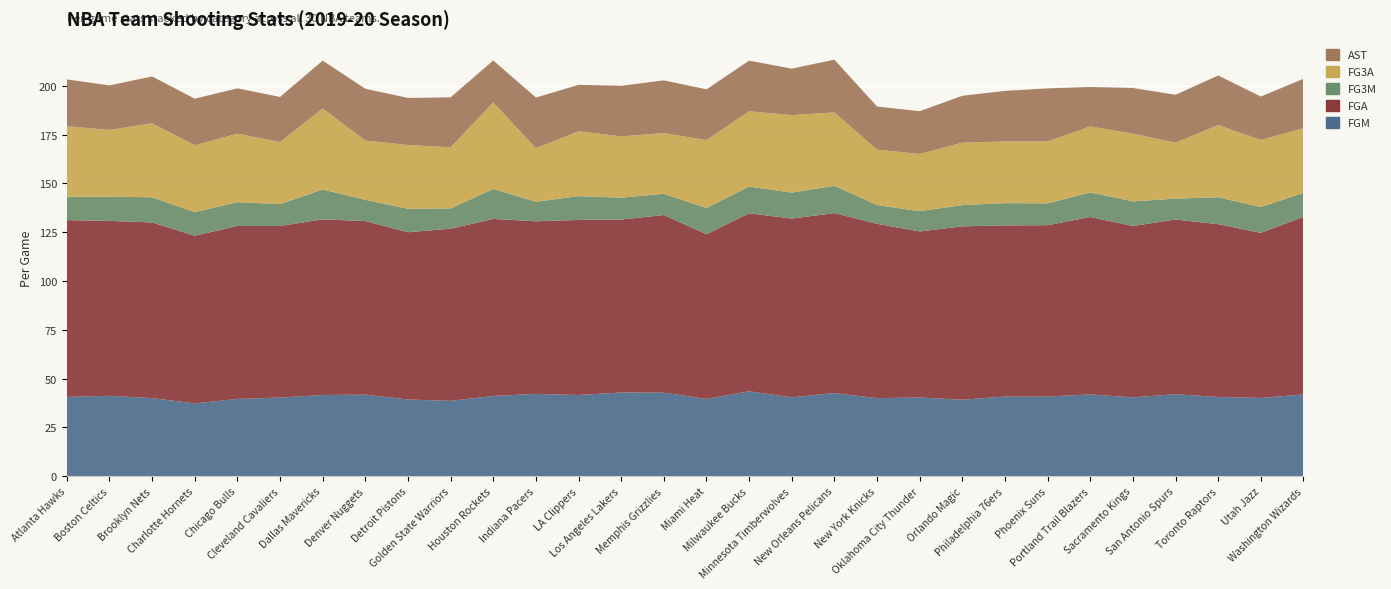

Reading left to right, transcribe all the data shown in this chart.

FGM: 40.6	41.2	40.0	37.3	39.6	40.3	41.6	41.8	39.3	38.6	41.1	42.2	41.6	42.9	42.8	39.6	43.5	40.4	42.6	40.0	40.3	39.2	40.8	40.8	41.9	40.4	42.0	40.6	40.1	41.9
FGA: 90.6	89.6	90.0	85.9	88.6	87.9	90.0	88.9	85.7	88.2	90.7	88.4	89.7	88.6	91.0	84.4	91.2	91.6	92.2	89.3	85.1	88.8	87.7	87.8	90.9	87.8	89.5	88.5	84.6	91.0
FG3M: 12.0	12.4	12.9	12.1	12.2	11.2	15.3	10.9	12.0	10.4	15.4	10.0	12.2	11.2	10.9	13.4	13.7	13.3	14.0	9.6	10.4	10.9	11.4	11.2	12.6	12.6	10.7	13.8	13.2	12.3
FG3A: 36.1	34.2	37.9	34.3	35.1	31.8	41.5	30.4	32.7	31.3	44.3	27.5	33.2	31.4	31.1	34.8	38.6	39.7	37.6	28.4	29.3	32.0	31.6	31.7	33.8	34.7	28.7	37.0	34.4	33.1
AST: 24.0	22.8	24.0	23.8	23.2	23.1	24.5	26.5	24.1	25.6	21.5	25.9	23.8	25.9	27.0	26.0	25.9	23.8	27.0	22.1	21.9	24.0	25.9	27.2	20.2	23.4	24.5	25.4	22.2	25.3